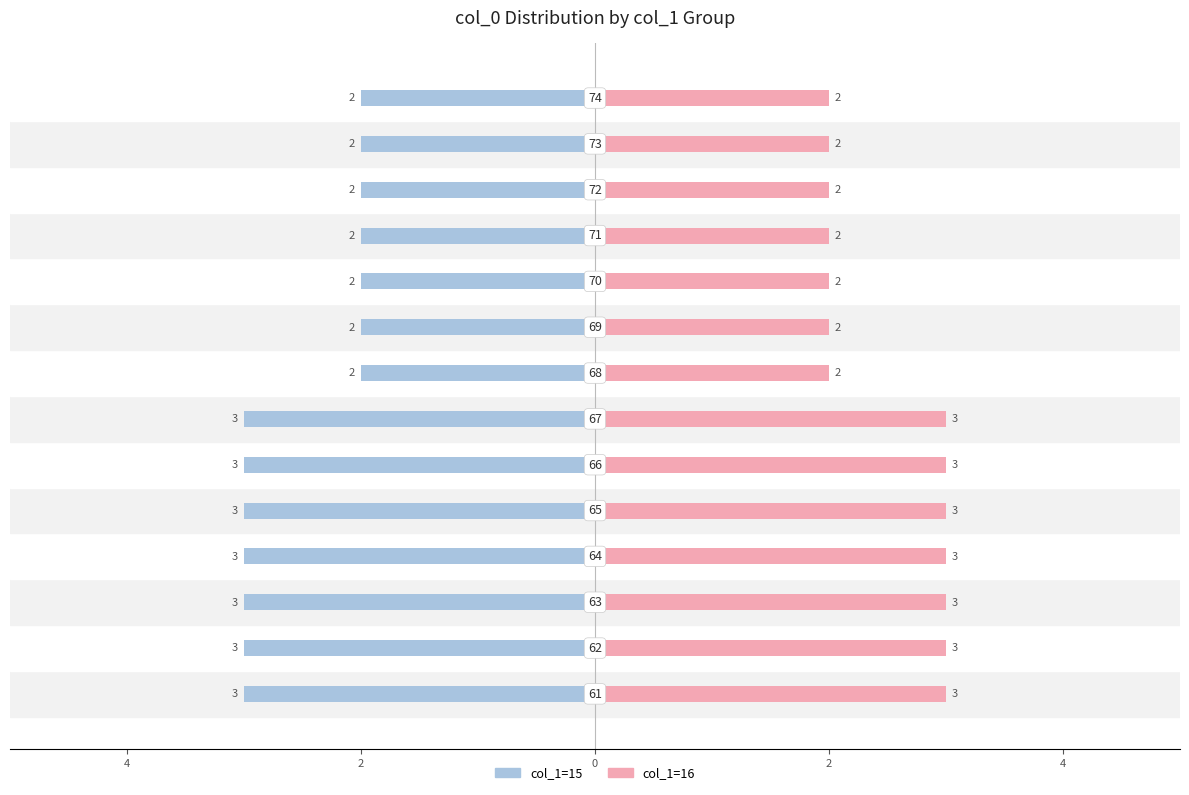

At how many categories does at least one series exceed 0?

14